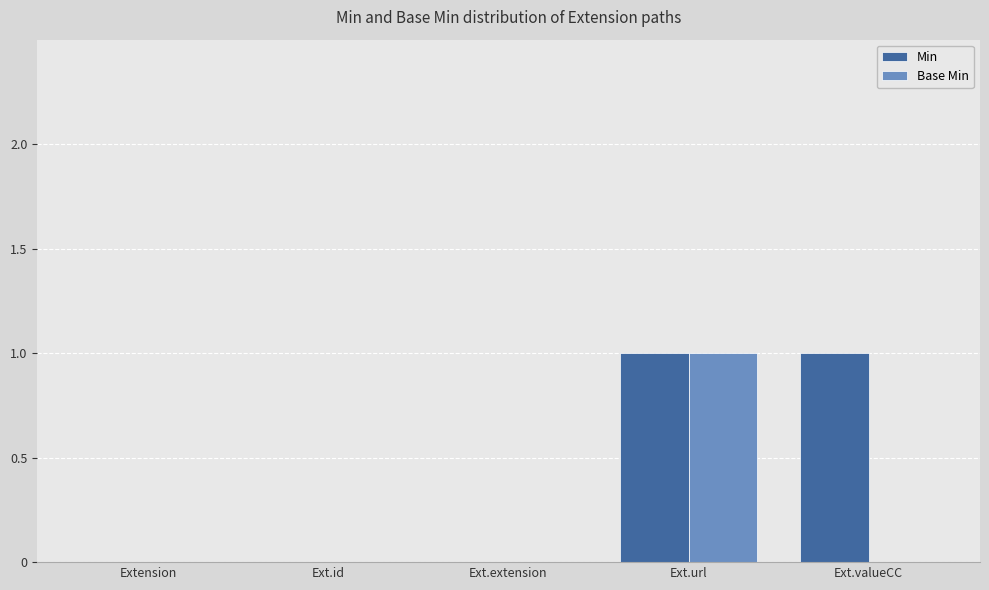

Which series changed the most between Extension and Ext.valueCC?

Min